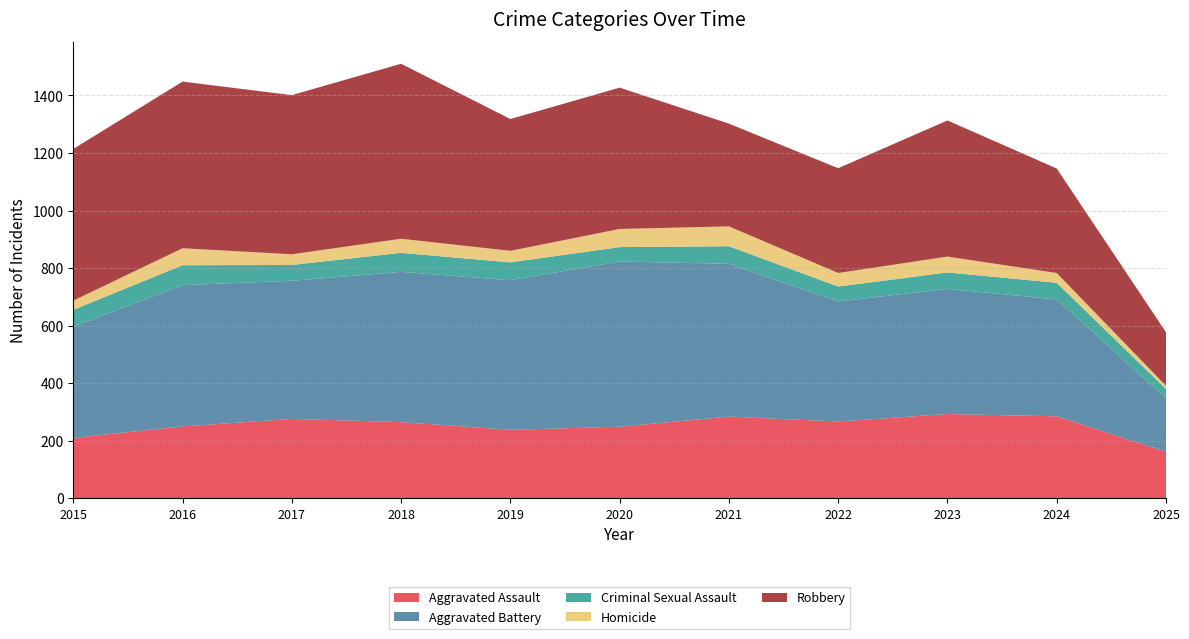

Reading right to left, list all the values displayed in this chart.

Aggravated Assault: 162	285	293	267	284	249	238	265	276	250	210
Aggravated Battery: 186	406	435	417	531	574	520	522	480	491	387
Criminal Sexual Assault: 32	58	57	52	61	50	62	66	55	69	58
Homicide: 11	34	55	47	69	63	40	49	37	59	32
Robbery: 186	363	473	364	357	491	458	608	553	579	527